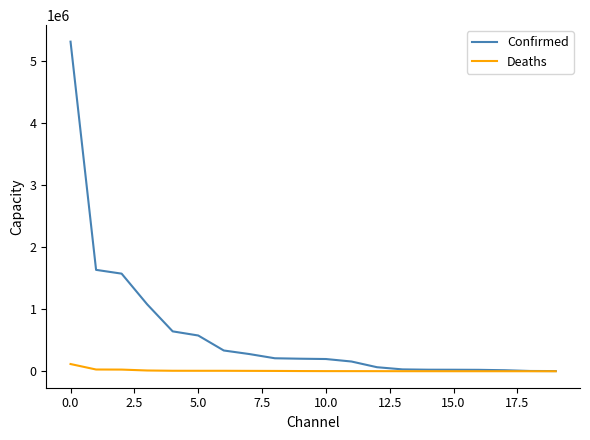

Which series has the largest range (max minus min)?

Confirmed